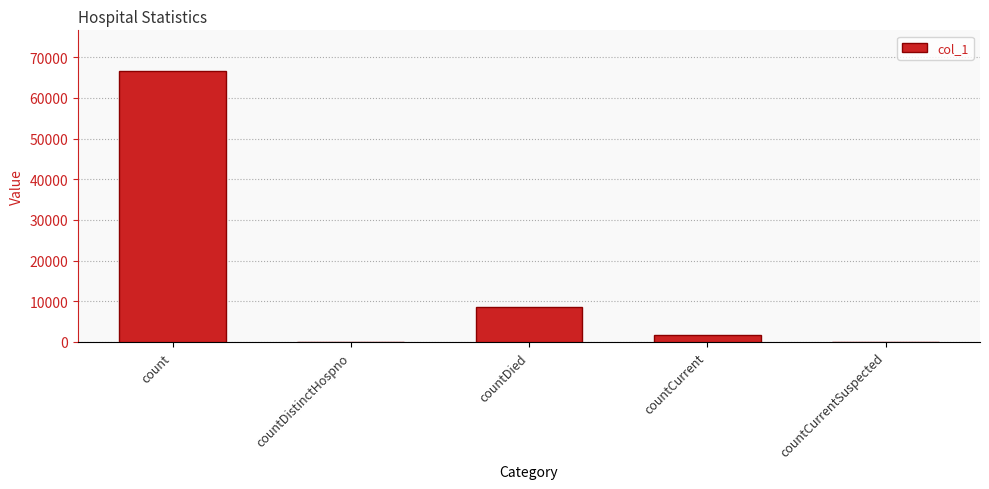

Between countCurrentSuspected and countCurrent, which is larger?

countCurrent